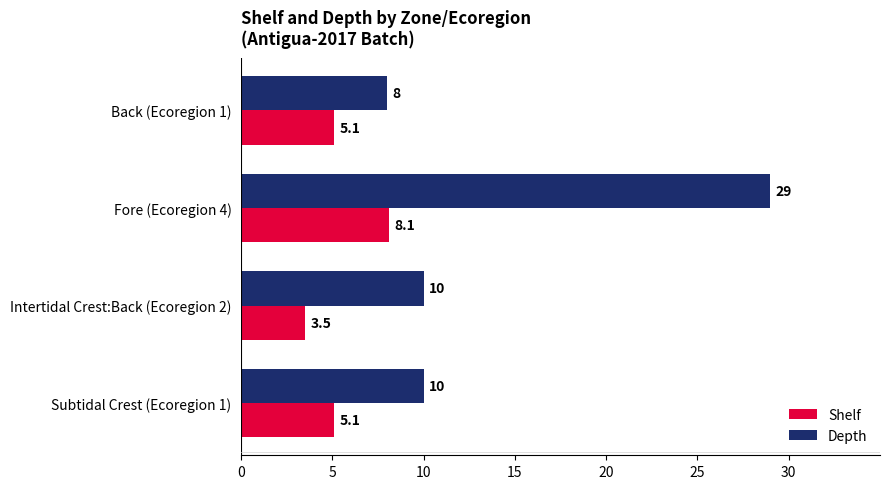

The value of Depth at Subtidal Crest (Ecoregion 1) is 10.0. True or false?

True